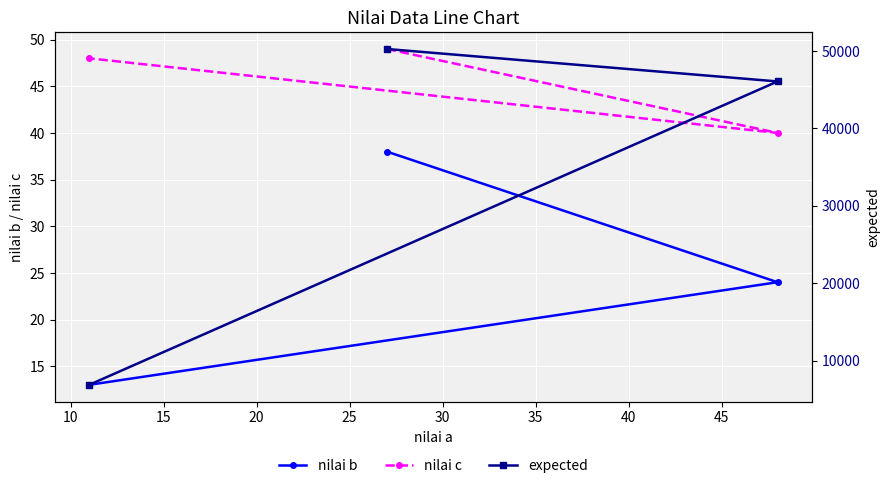

What is the sum of all expected values?

103218